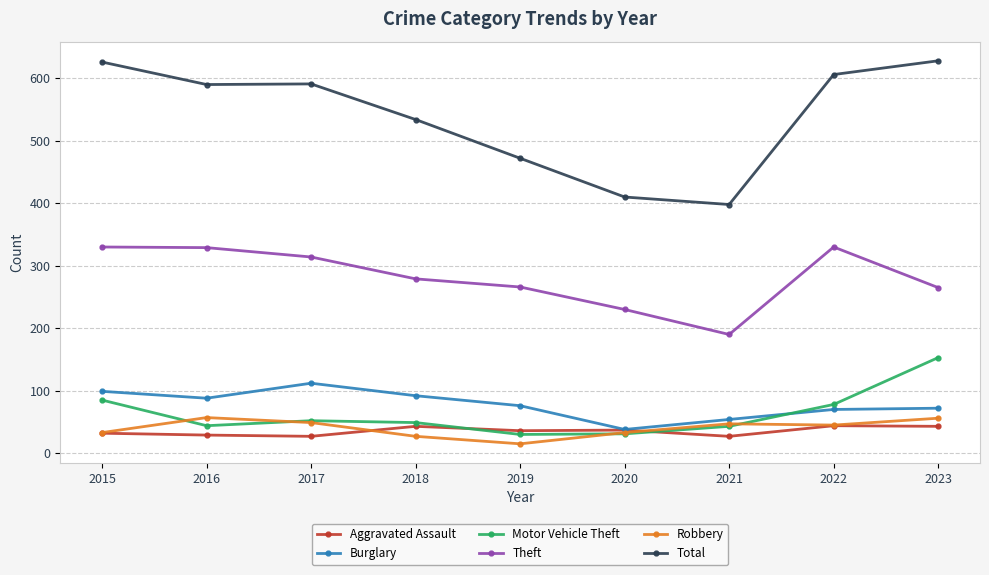

Is the value of Motor Vehicle Theft at 2023 greater than the value of Theft at 2019?

No